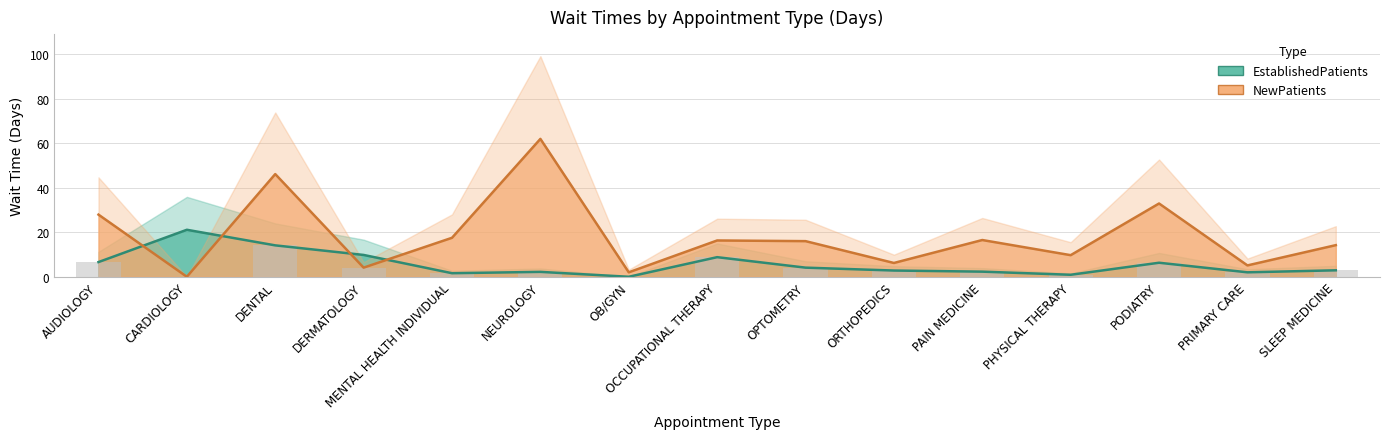

What is the difference between the highest and lowest values at AUDIOLOGY?

21.3